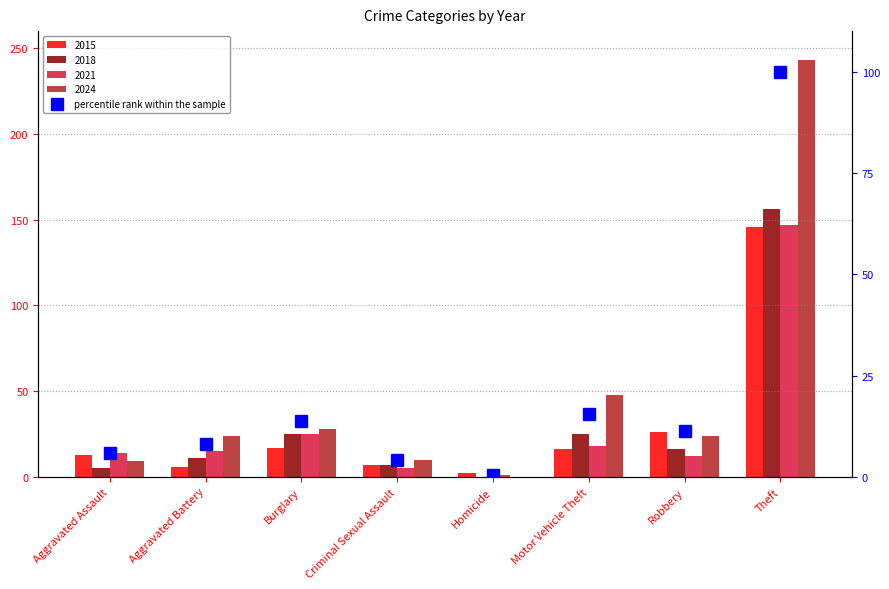

Between Aggravated Assault and Theft, which is larger?

Theft